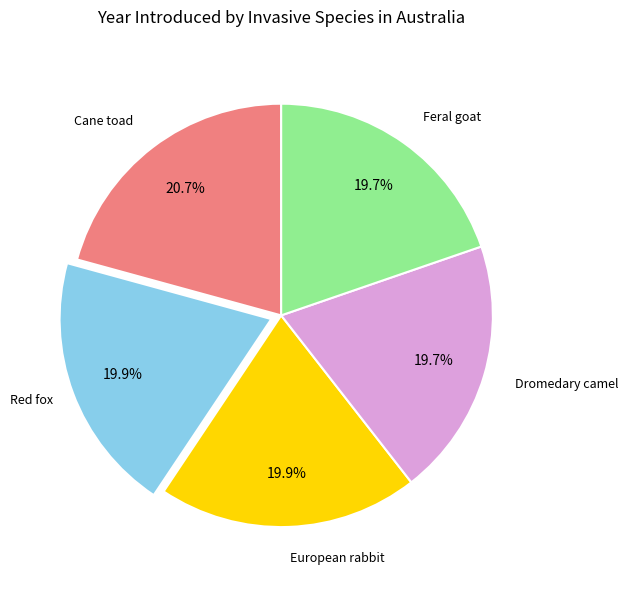

Does any single category account for the majority?

No